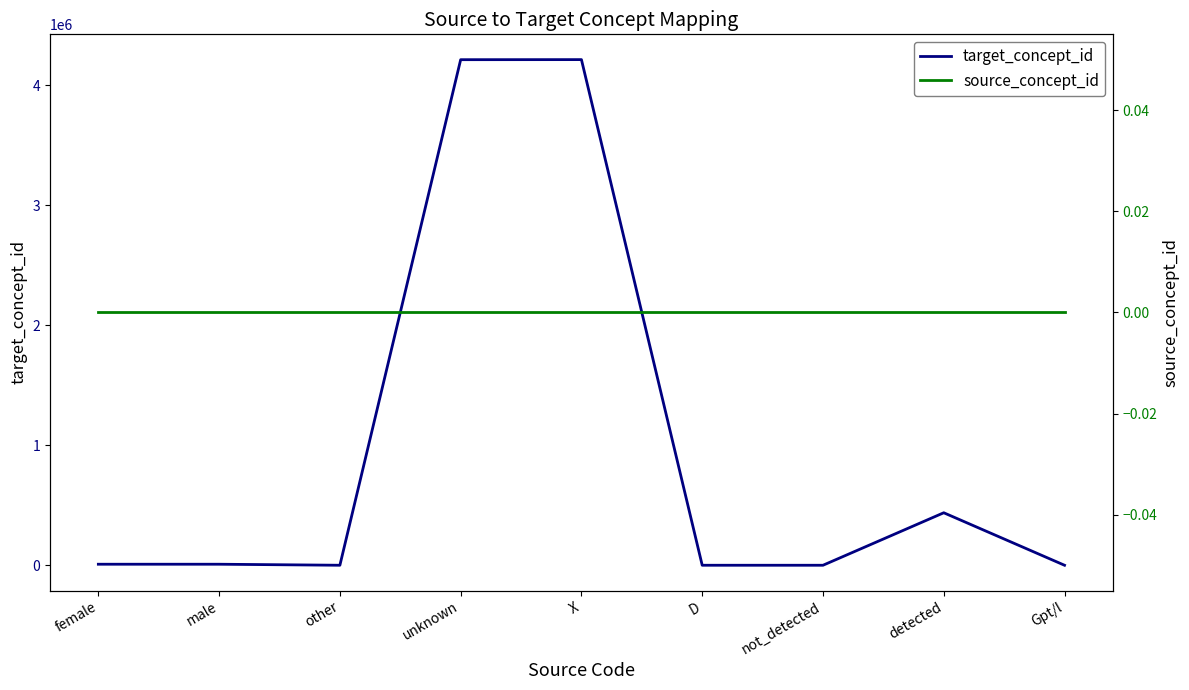

Which has a higher value, detected or Gpt/l?

detected